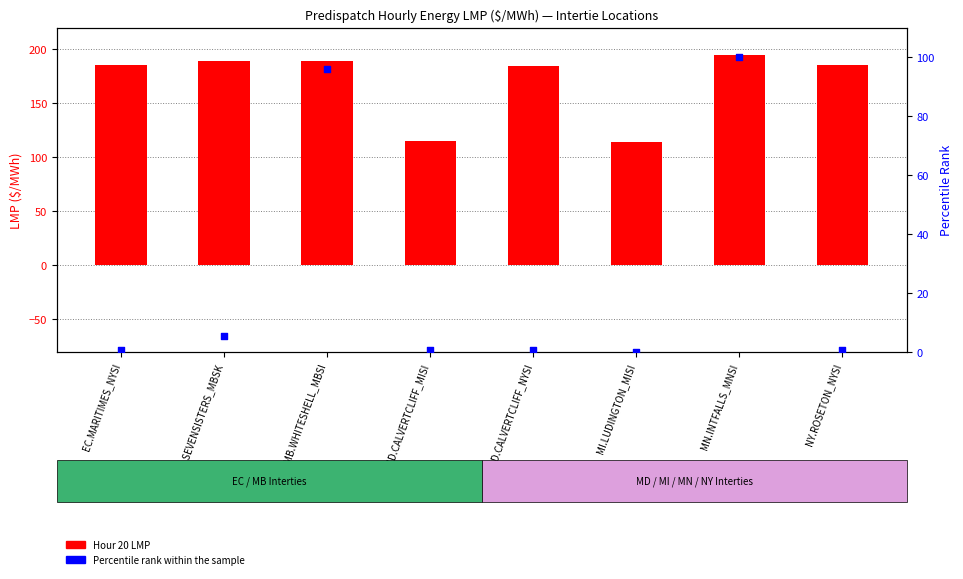

Which series reaches the minimum Y coordinate?

Percentile rank within the sample